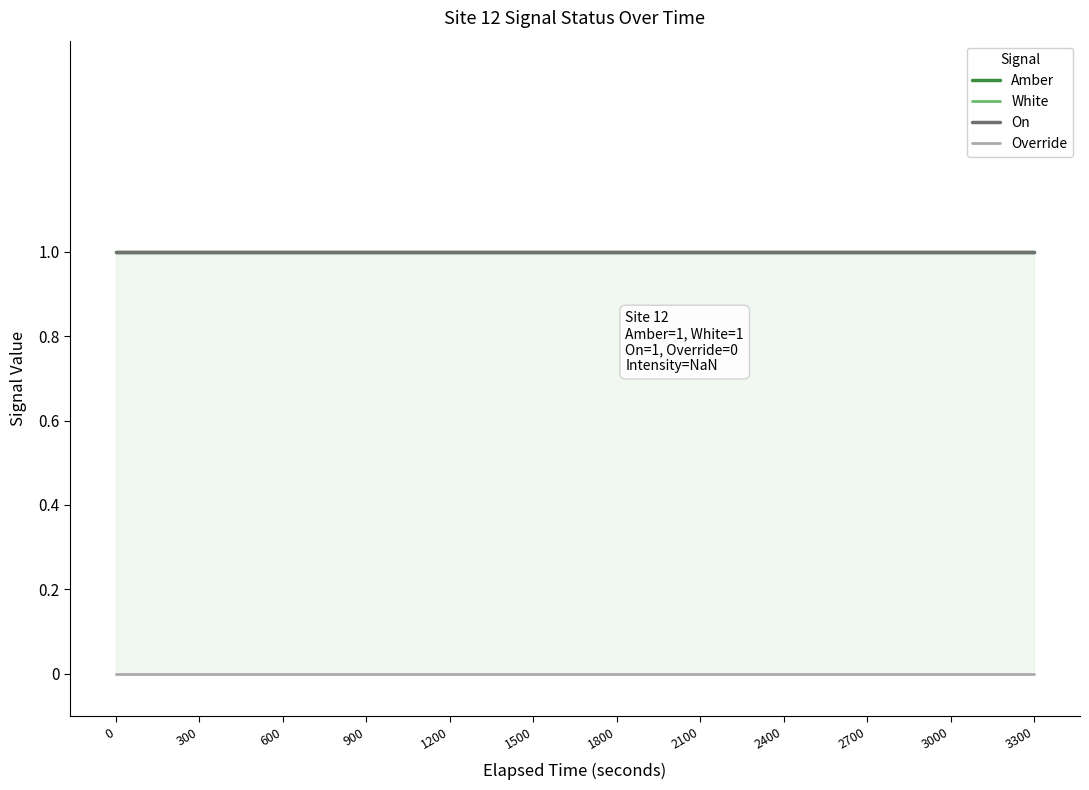

At 900, list the series in order from smallest to largest.

Override, Amber, White, On